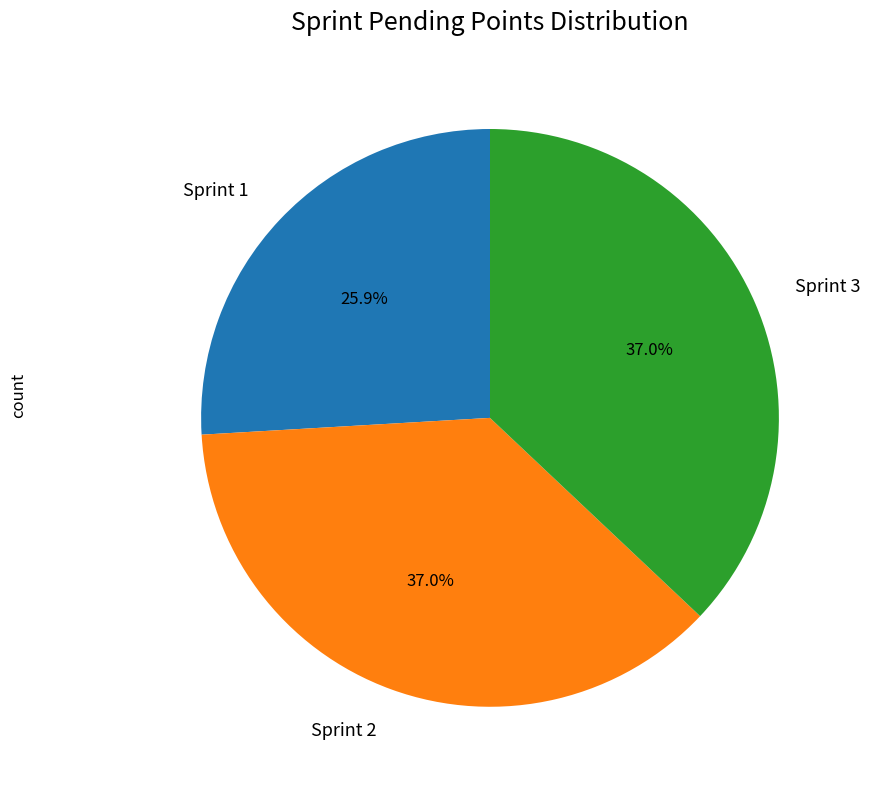

True or false: Sprint 1 accounts for 20% of the total.

False